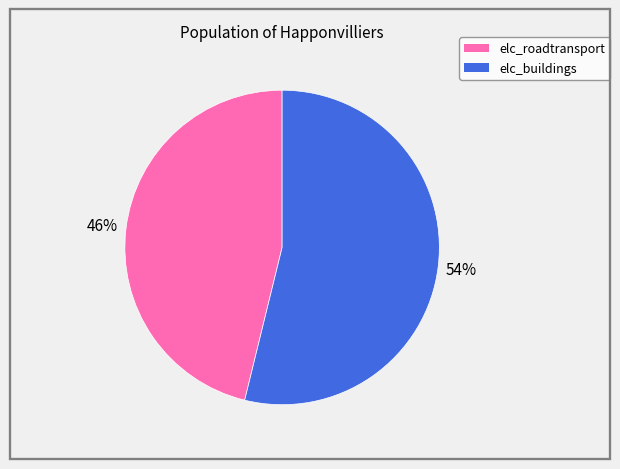

Count the number of slices in the pie.

2